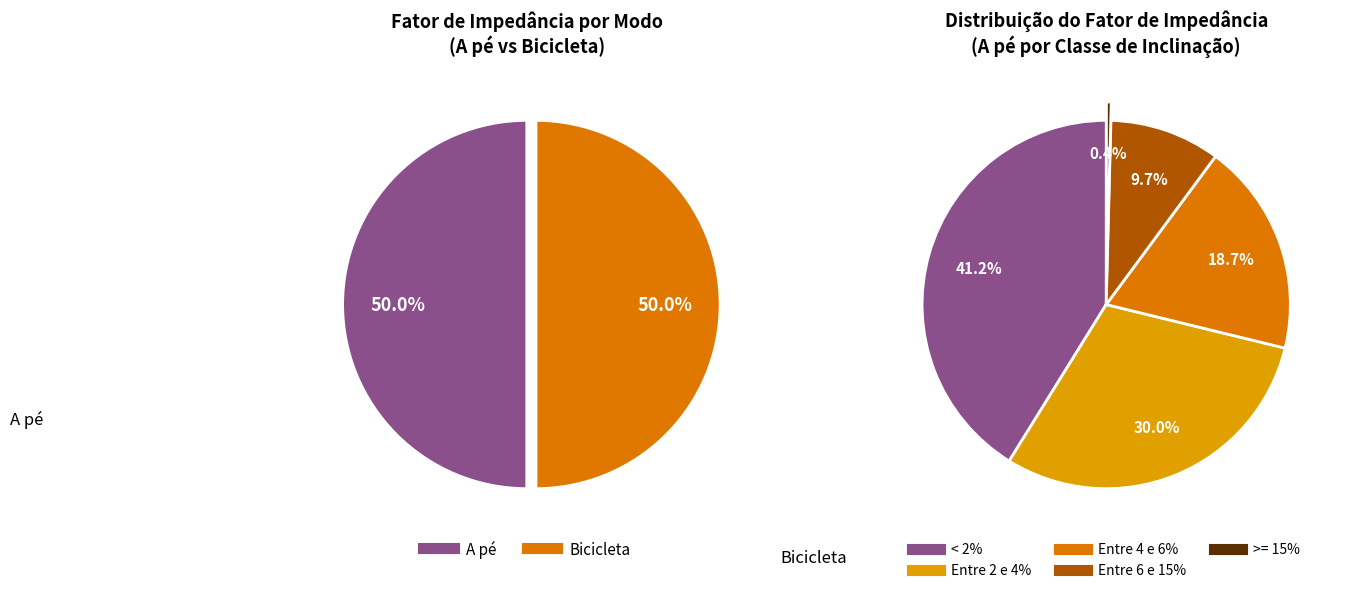

How much of the chart is everything except Bicicleta < 2%?

79.4%